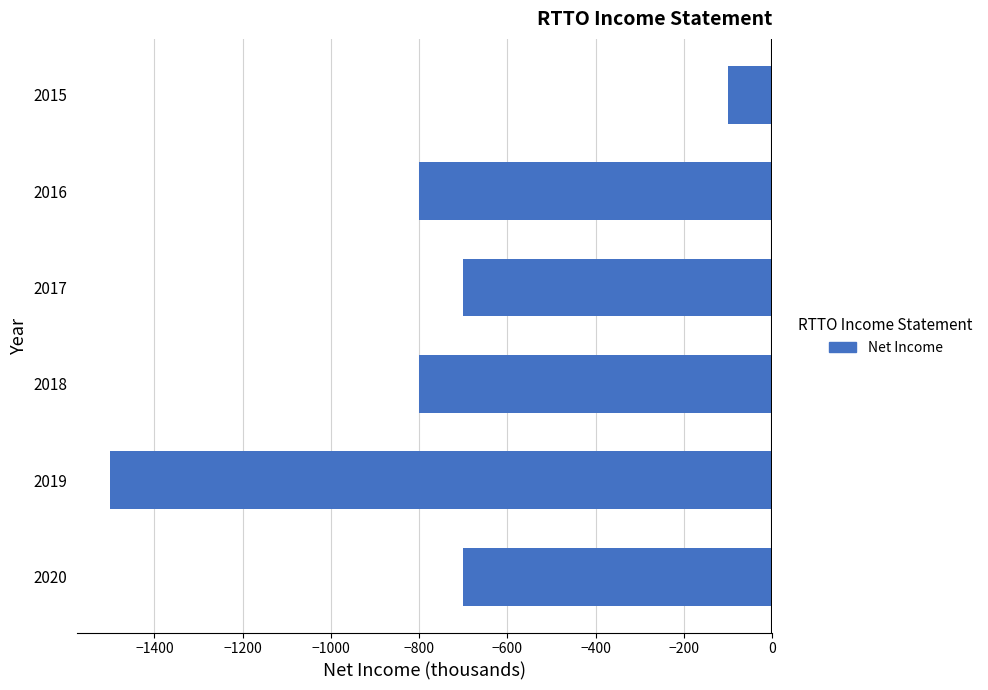

What is the smallest value displayed?

-1500